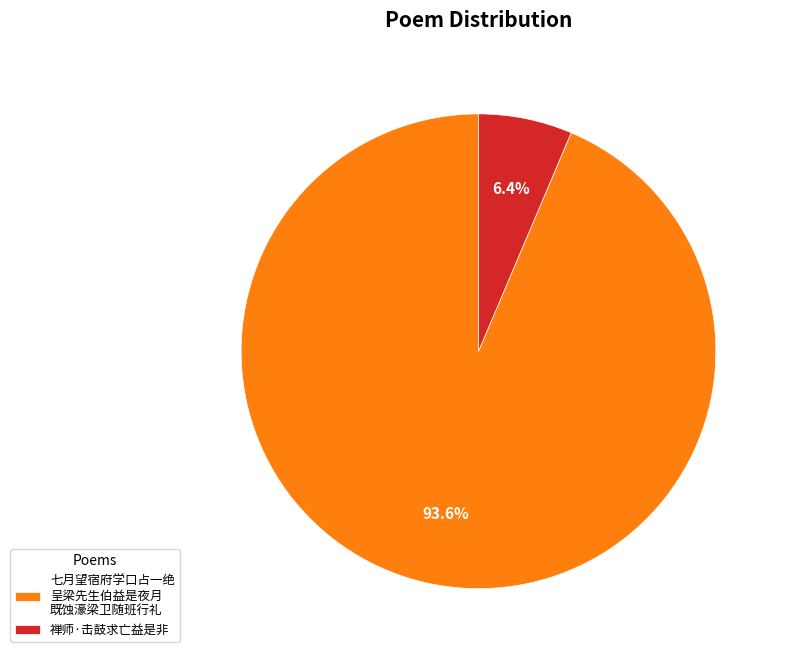

Between 禅师·击鼓求亡益是非 and 七月望宿府学口占一绝 呈梁先生伯益是夜月 既蚀濠梁卫随班行礼, which is larger?

七月望宿府学口占一绝 呈梁先生伯益是夜月 既蚀濠梁卫随班行礼